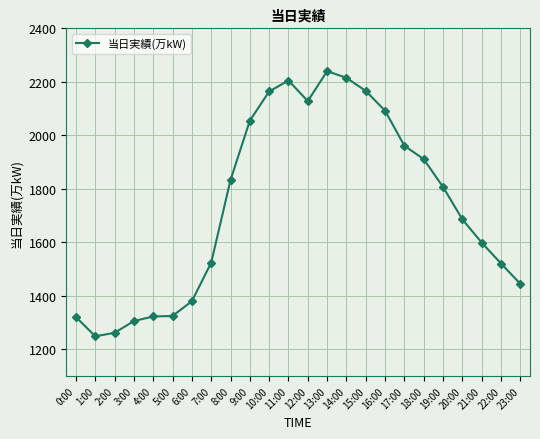

Approximately how many times larger is the value at 7:00 compared to 3:00?

1.2